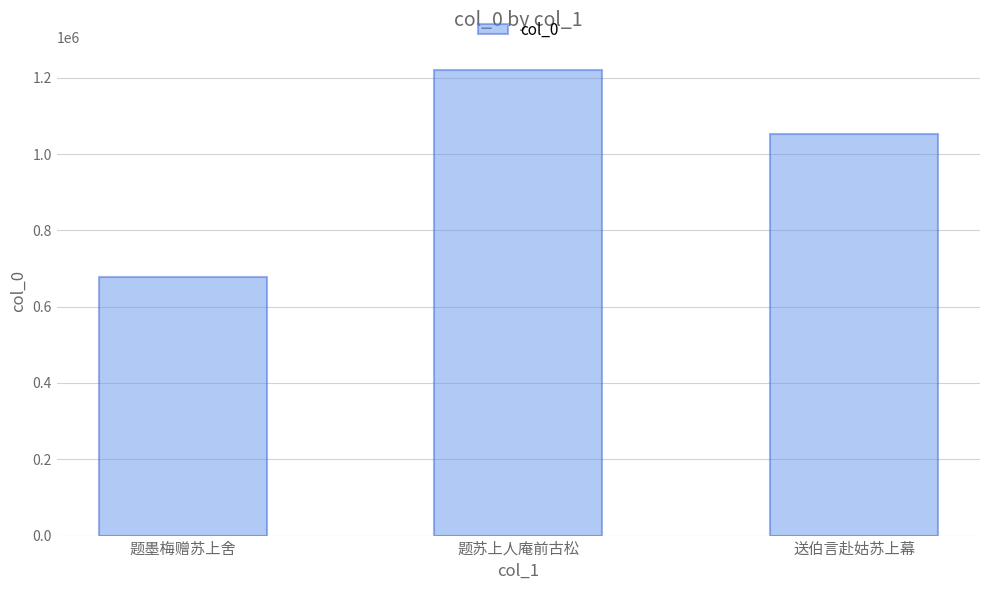

Approximately how many times larger is the value at 送伯言赴姑苏上幕 compared to 题墨梅赠苏上舍?

1.6